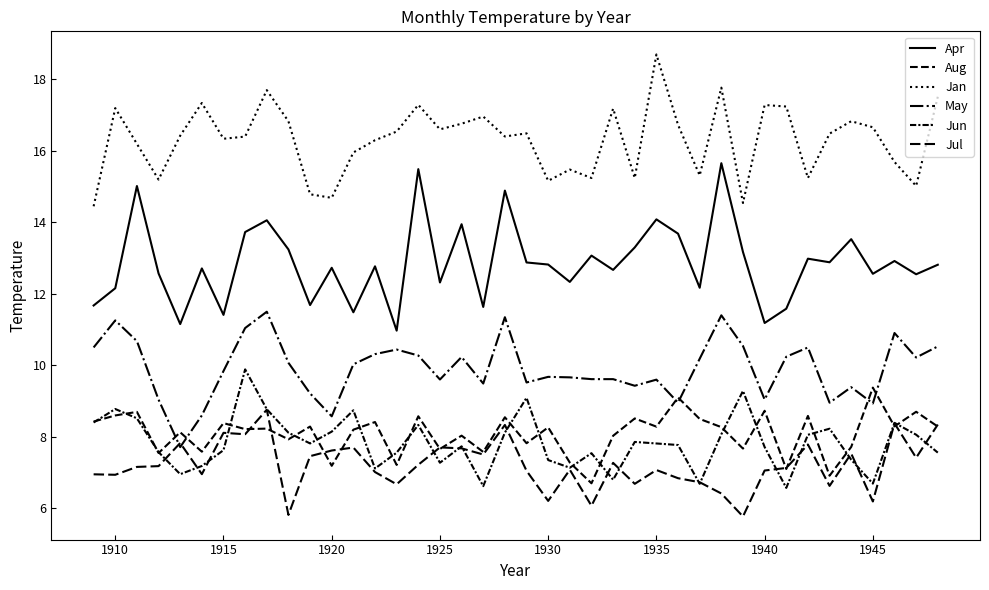

Does the chart display data point markers on the line(s)?

No